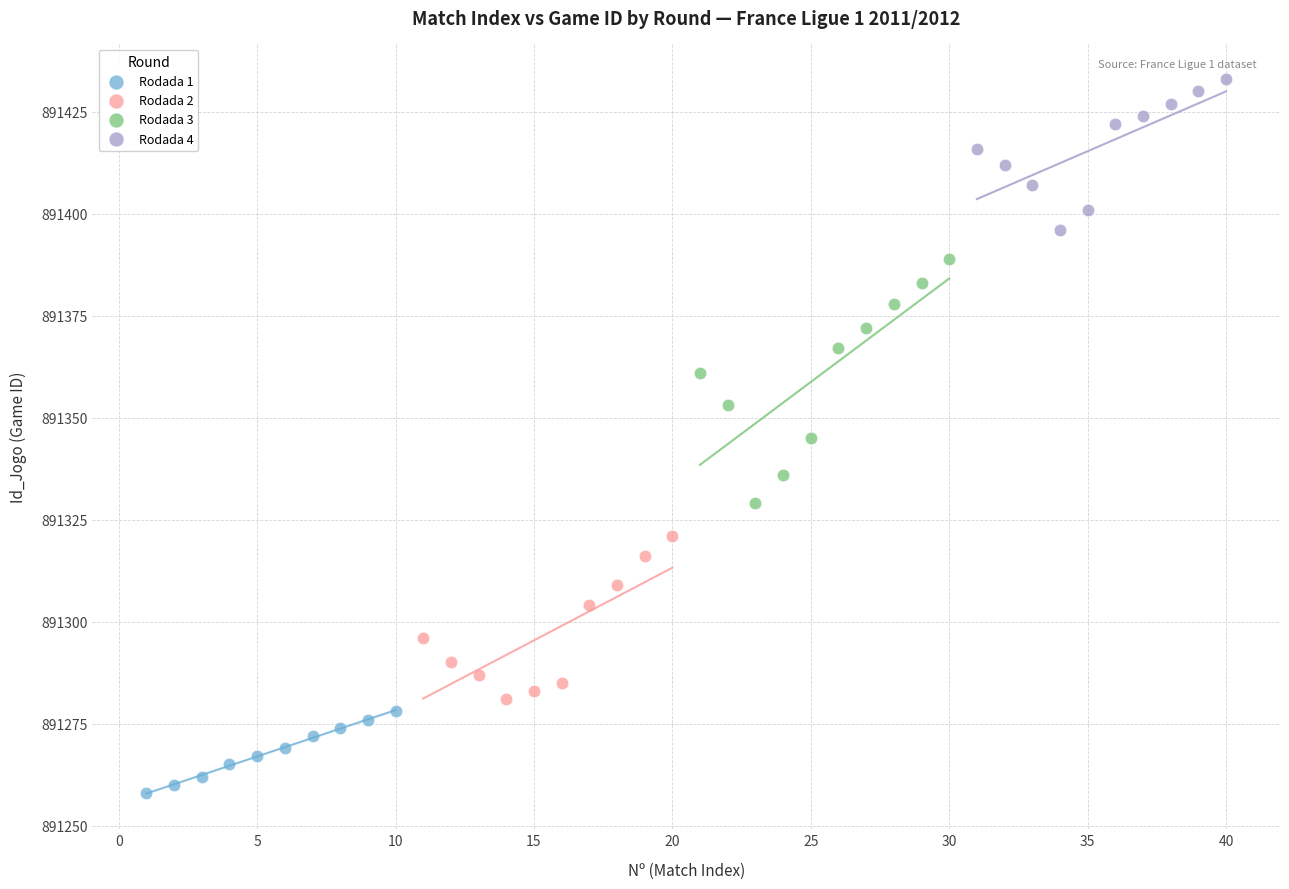

Which series reaches the minimum Y coordinate?

Rodada 1